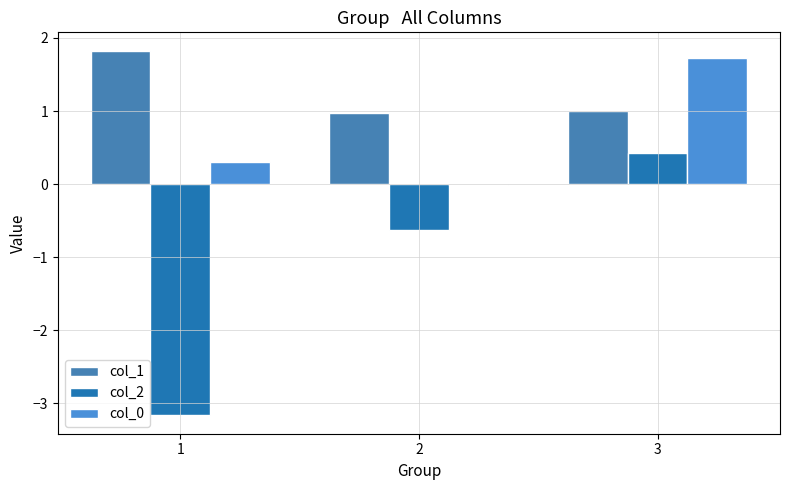

Reading right to left, extract all data points from this chart.

col_1: 1.0	1.0	1.8
col_2: 0.4	-0.6	-3.2
col_0: 1.7	-0.0	0.3